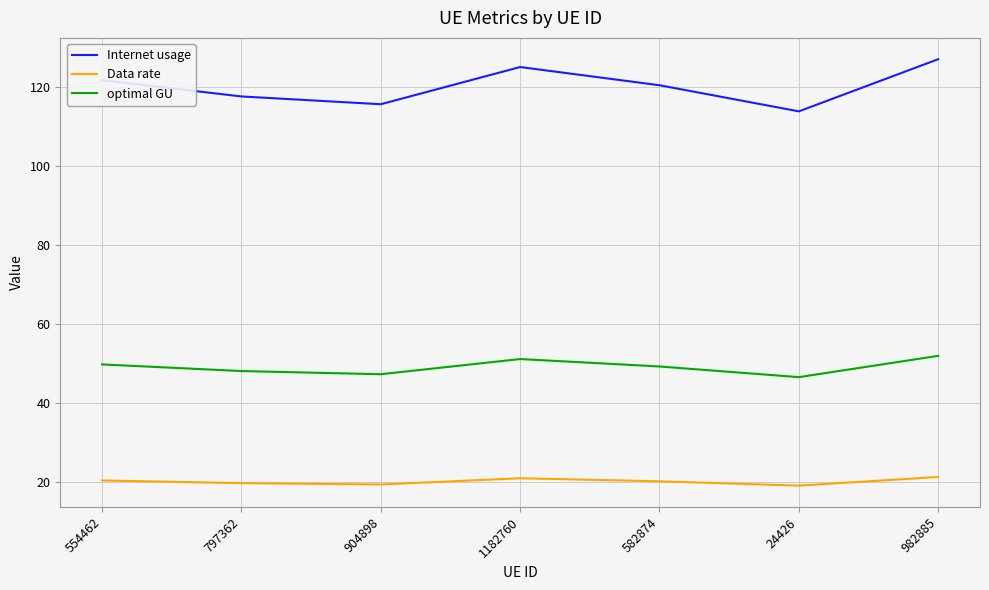

List the series in order of their overall mean, lowest first.

Data rate, optimal GU, Internet usage